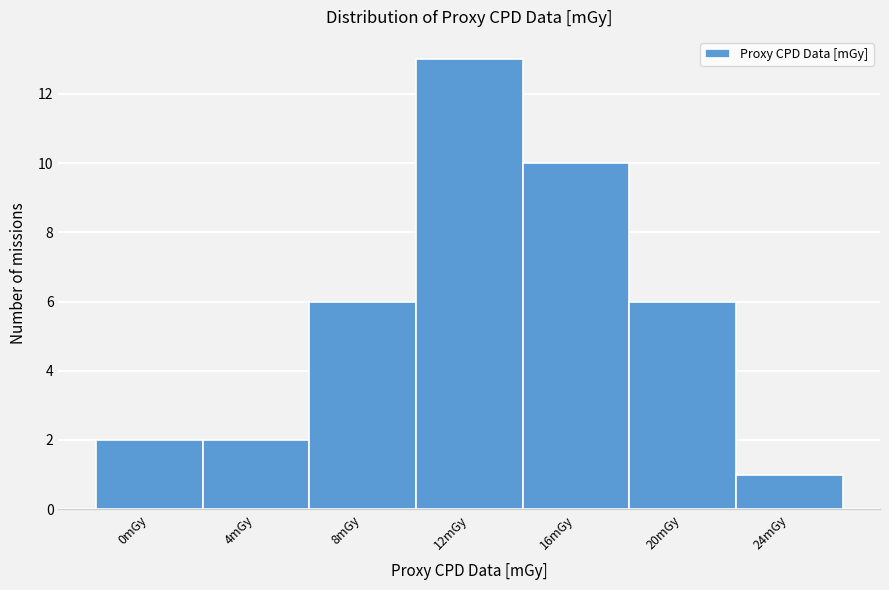

Reading right to left, transcribe all the data shown in this chart.

24mGy=1	20mGy=6	16mGy=10	12mGy=13	8mGy=6	4mGy=2	0mGy=2